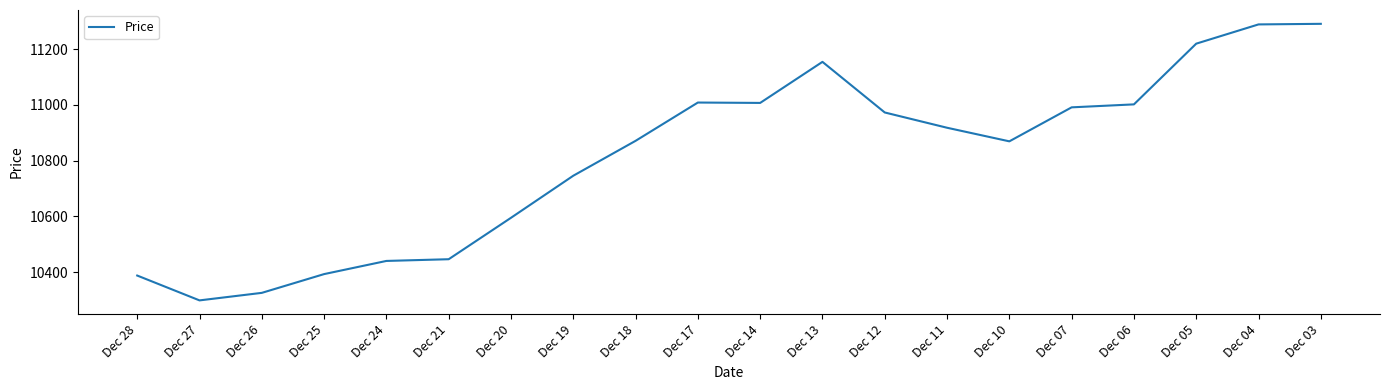

What is the change in value from Dec 24 to Dec 05?

+779.6